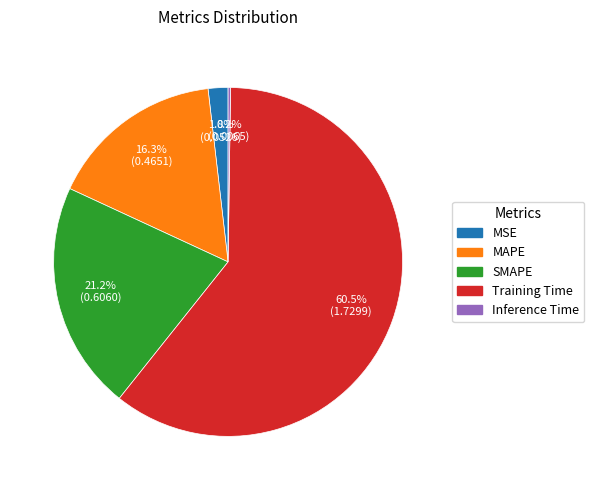

What is the largest slice in the pie chart?

Training Time